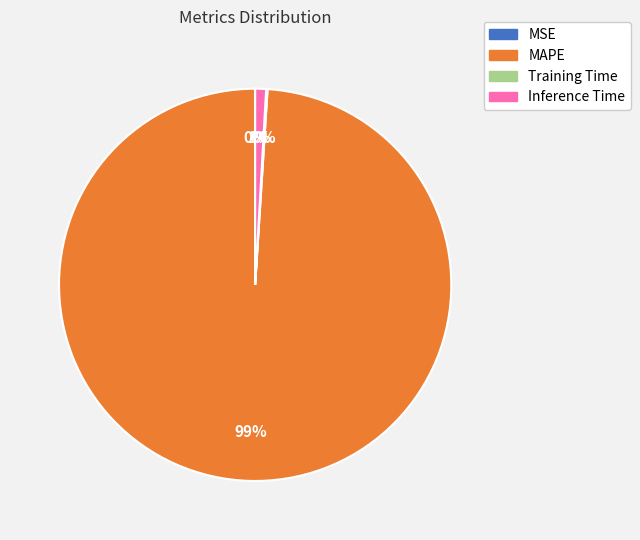

Do Inference Time and MAPE together represent more than half of the pie?

Yes